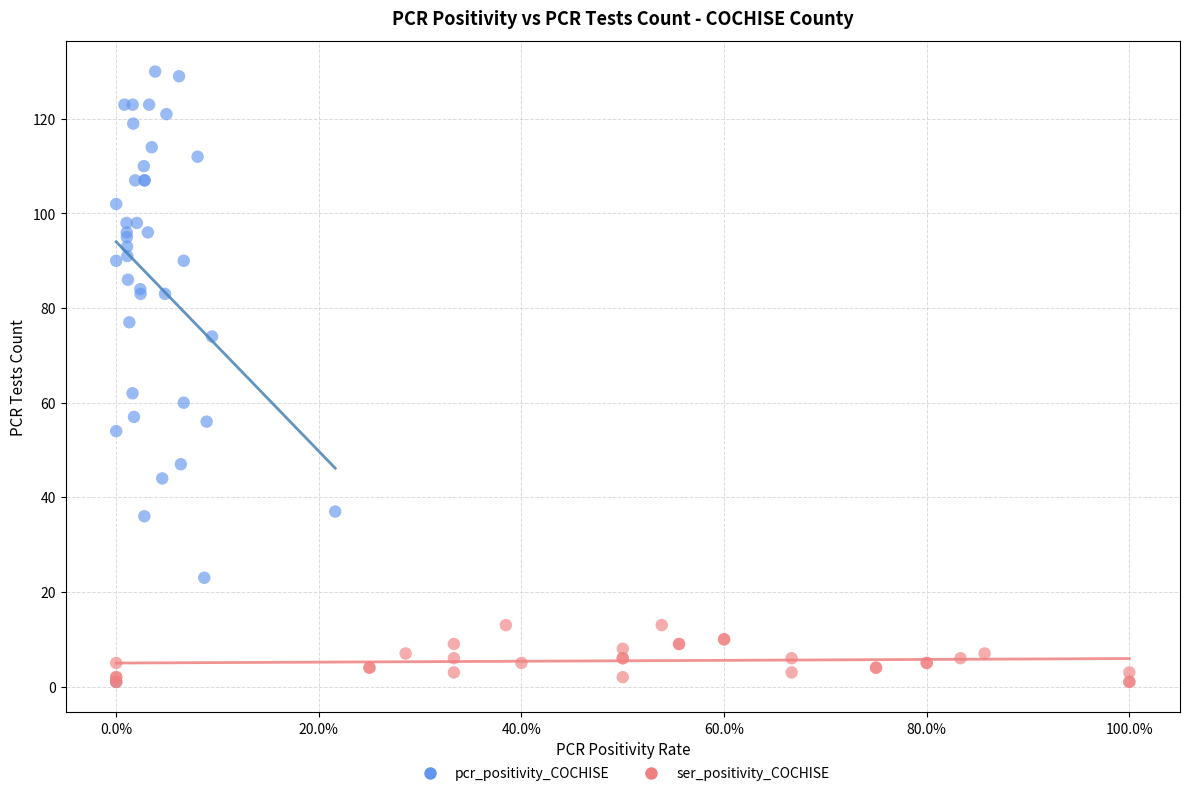

Which series contains the highest Y value?

pcr_positivity_COCHISE